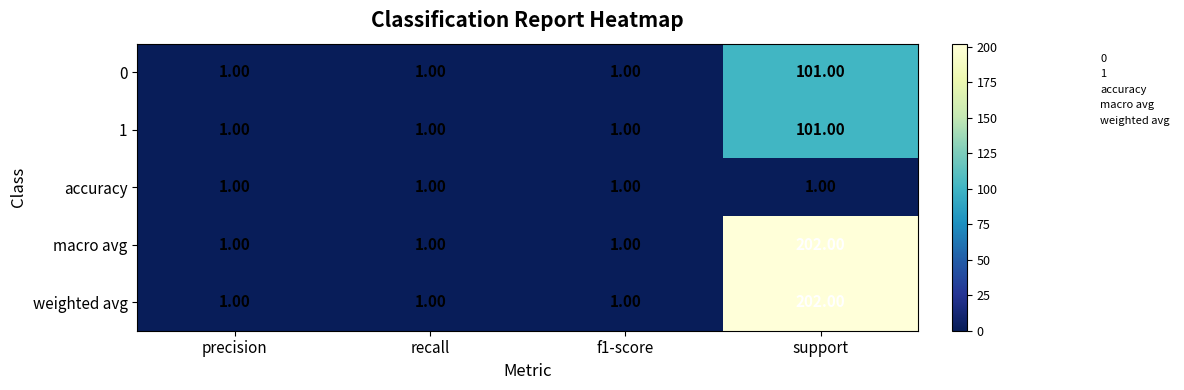

What is the smallest value displayed?

1